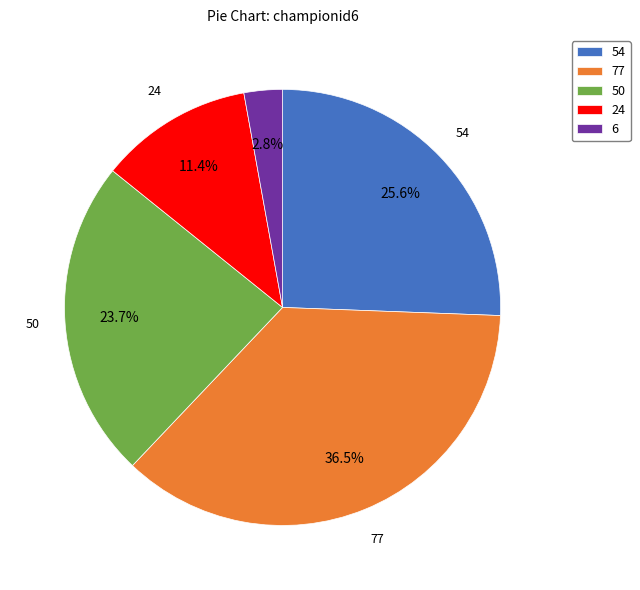

Is there a majority slice in this chart?

No